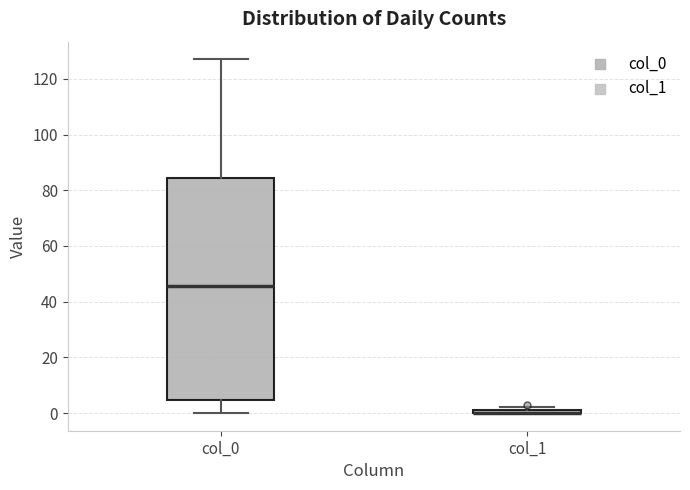

Which box is the tallest, from its lower edge to its upper edge?

col_0